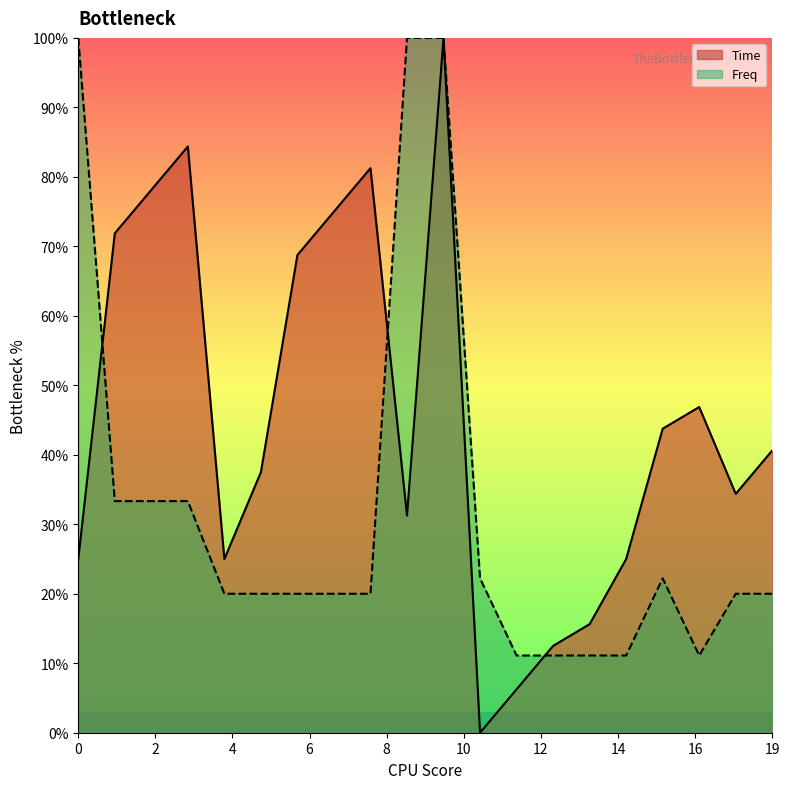

Reading left to right, what are all the values shown in this chart?

Time: 0.2	0.7	0.8	0.8	0.2	0.4	0.7	0.8	0.8	0.3	1.0	0.0	0.1	0.1	0.2	0.2	0.4	0.5	0.3	0.4
Freq: 1.0	0.3	0.3	0.3	0.2	0.2	0.2	0.2	0.2	1.0	1.0	0.2	0.1	0.1	0.1	0.1	0.2	0.1	0.2	0.2